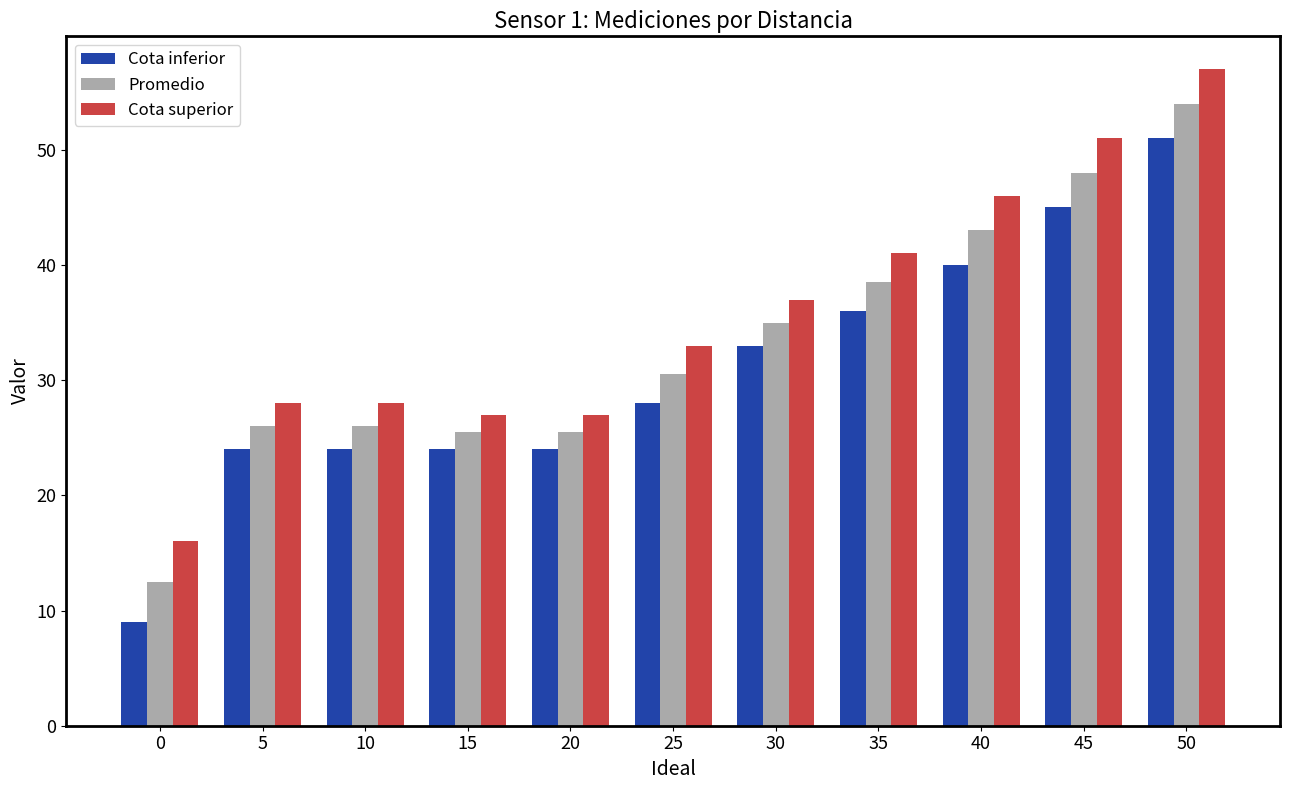

How many groups of bars are there?

11